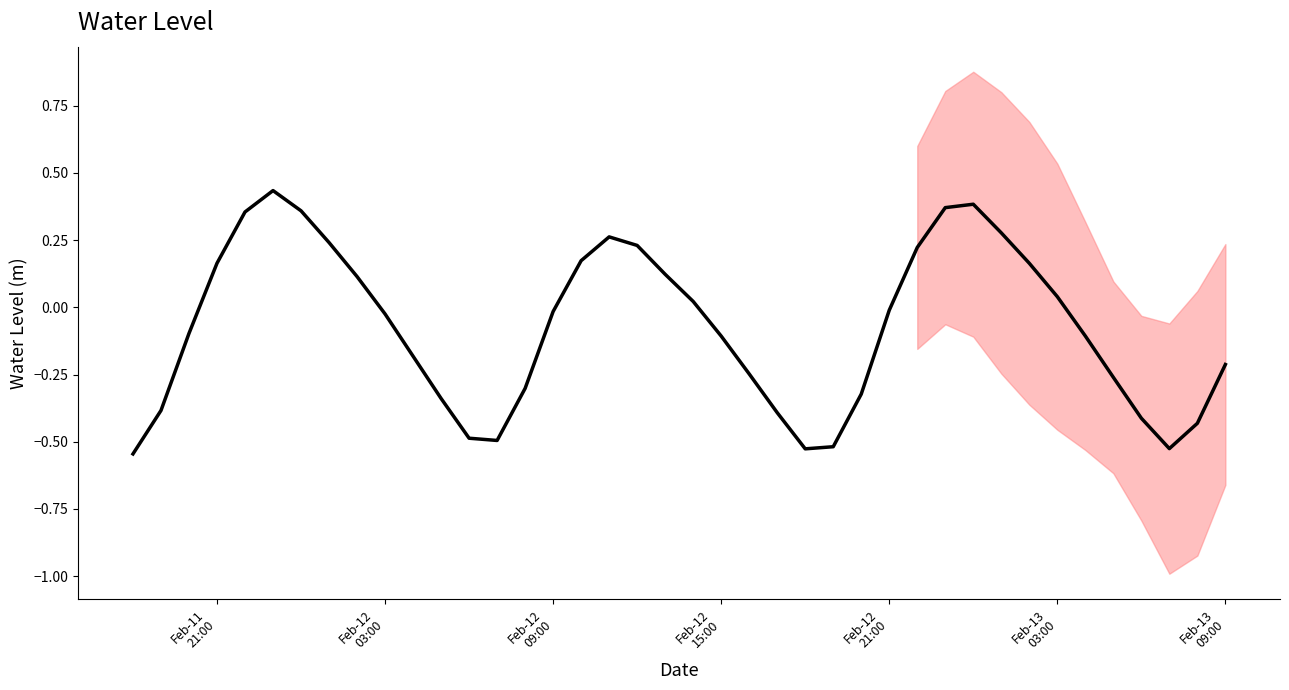

How many lines are shown in the chart?

1